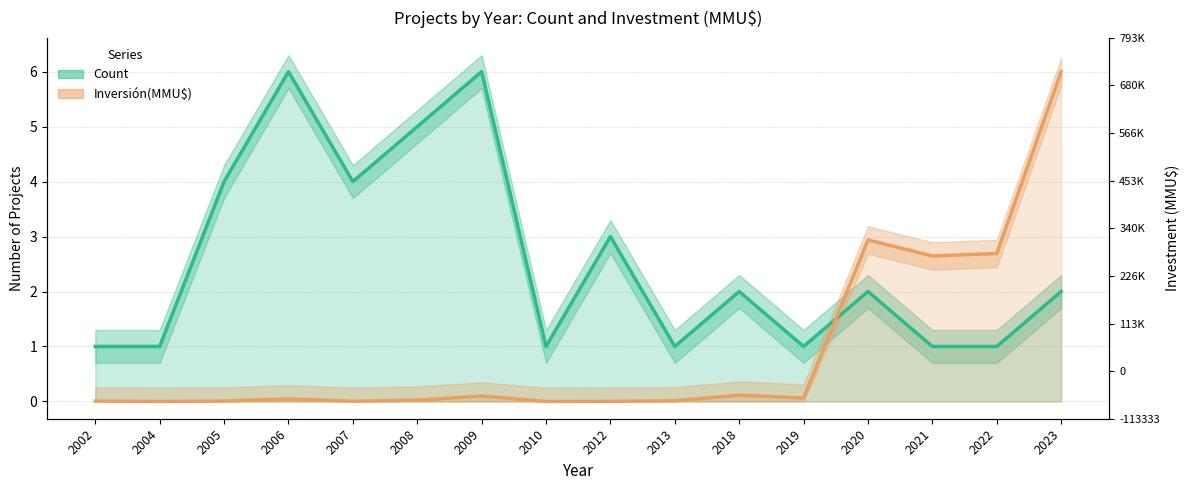

True or false: Inversión(MMU$) line has more than 0 points higher than both neighbors.

True